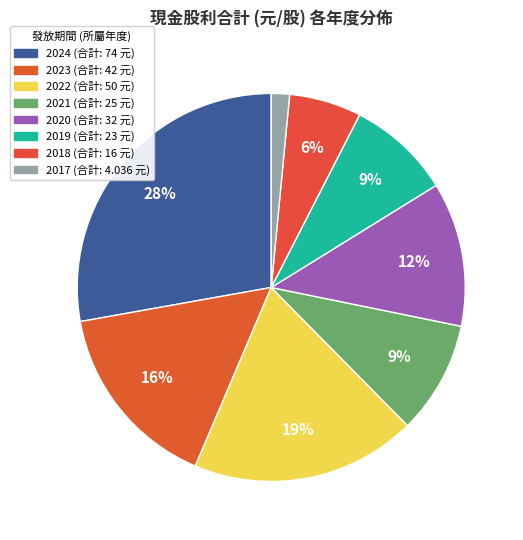

Count the number of slices in the pie.

8